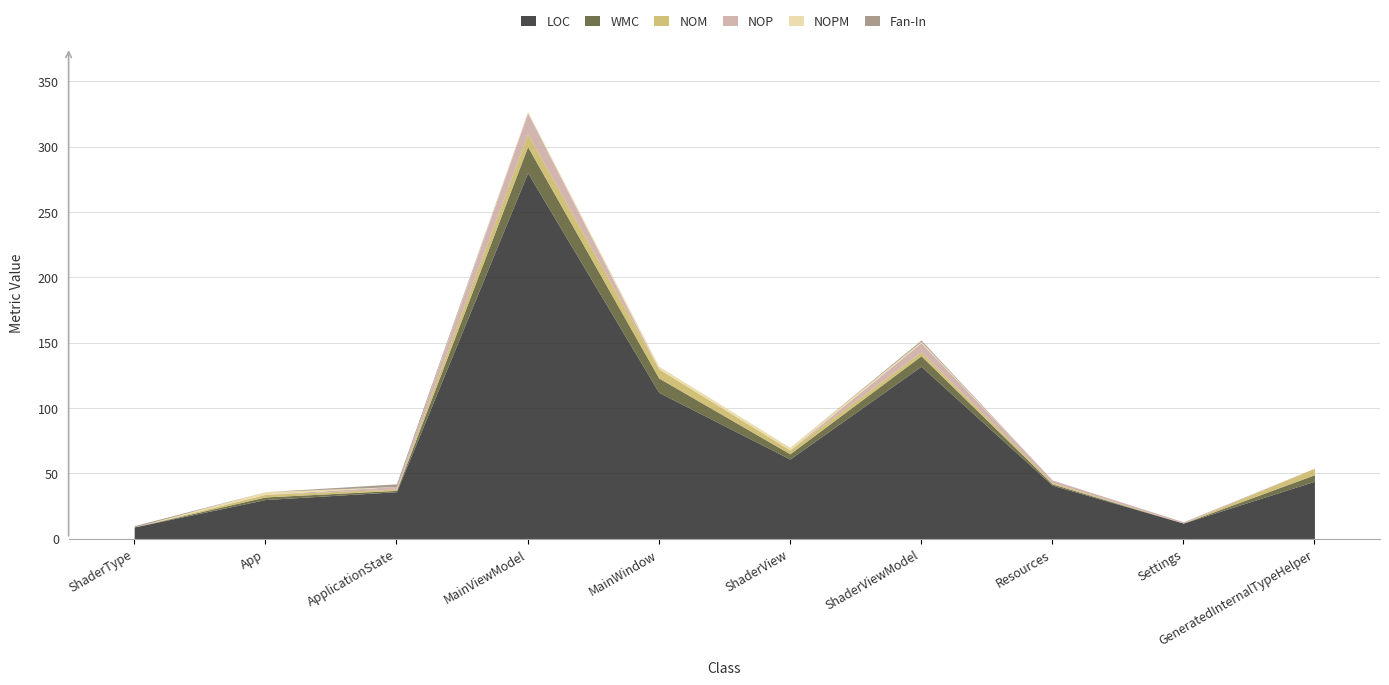

True or false: NOPM has more than 0 interior local peaks.

True